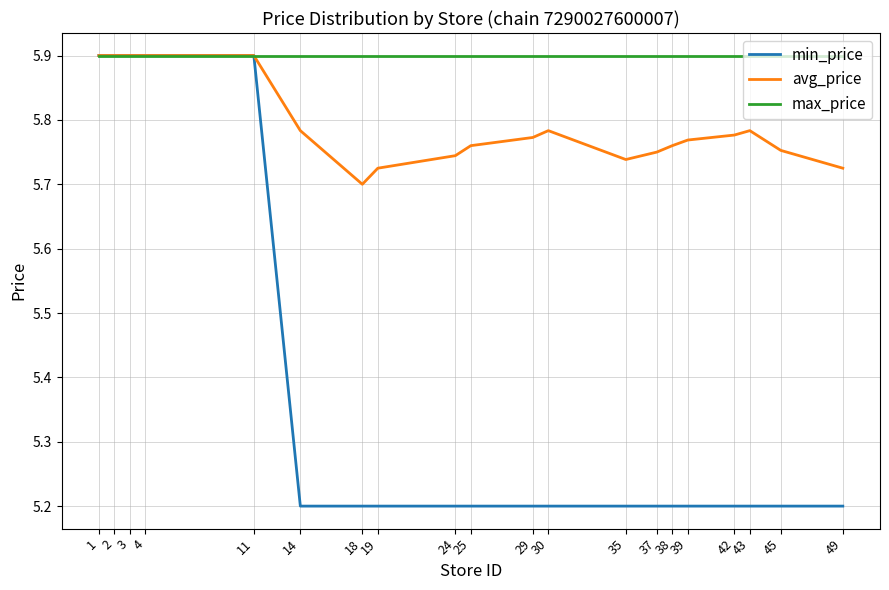

Which category has the lowest value in the avg_price series?

18